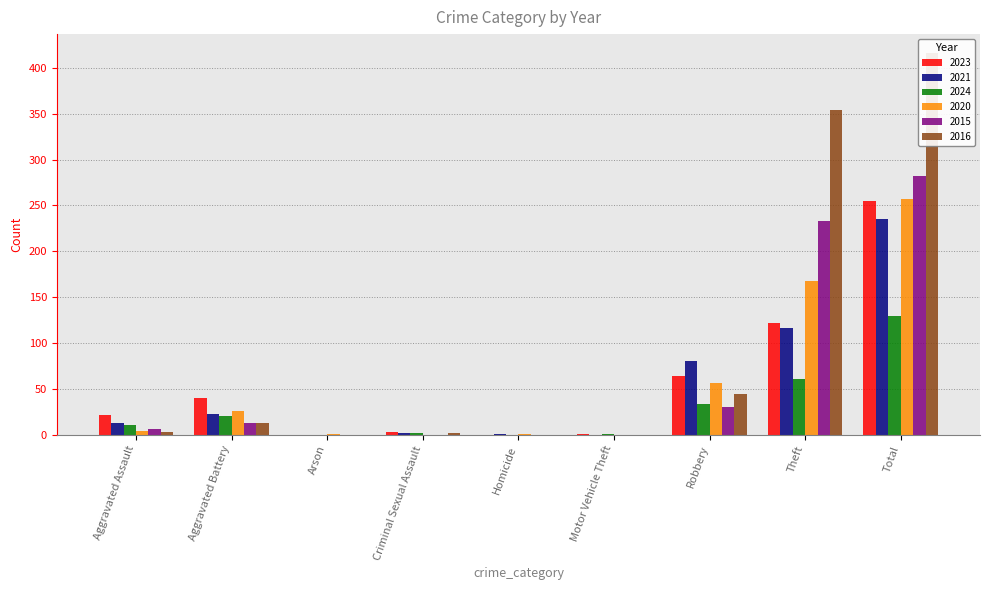

How many data points in 2016 are less than 3?

4